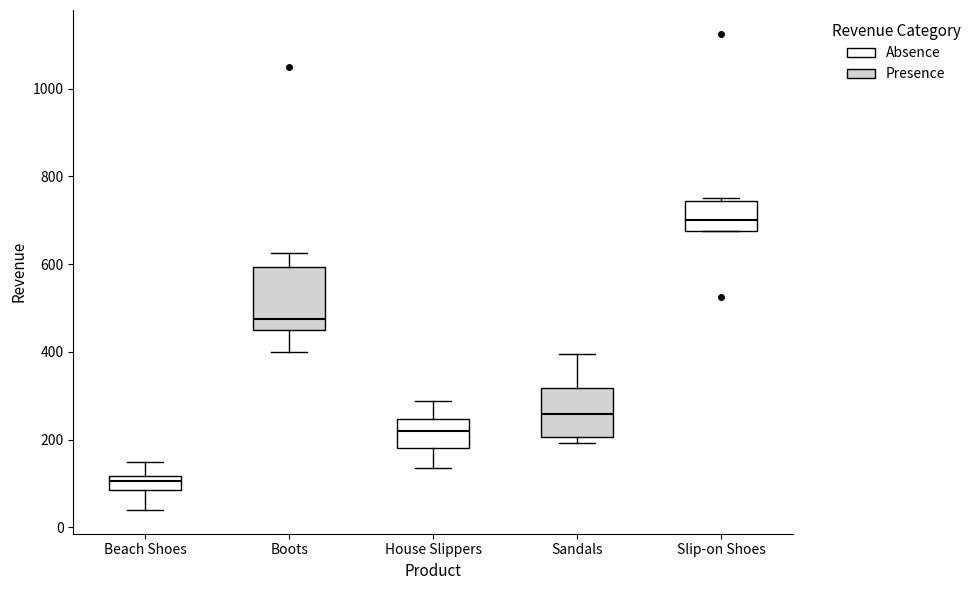

Where is the lower edge of the box for Slip-on Shoes on the y-axis? The values are not printed on the chart, so give them approximately, as read against the axis.

680